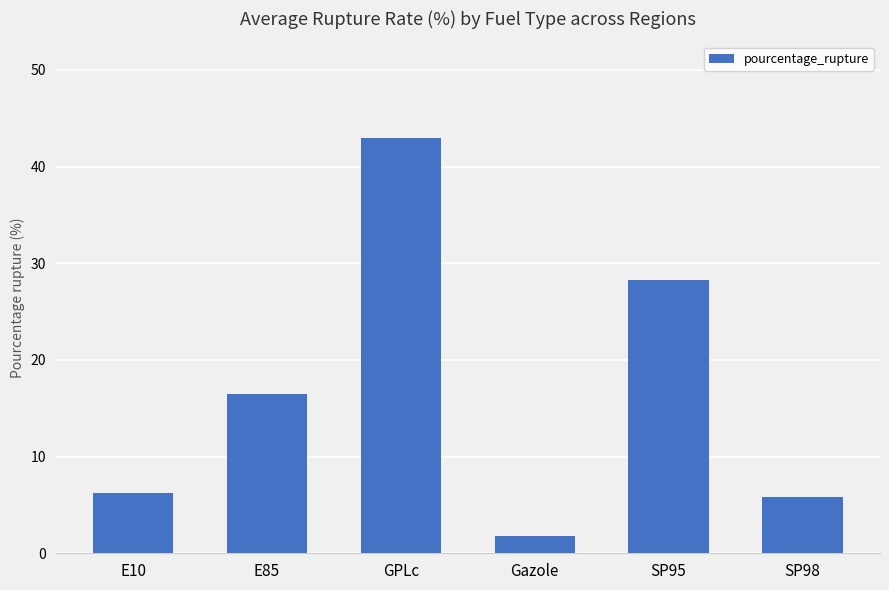

True or false: the data shows 1.8 at Gazole.

True